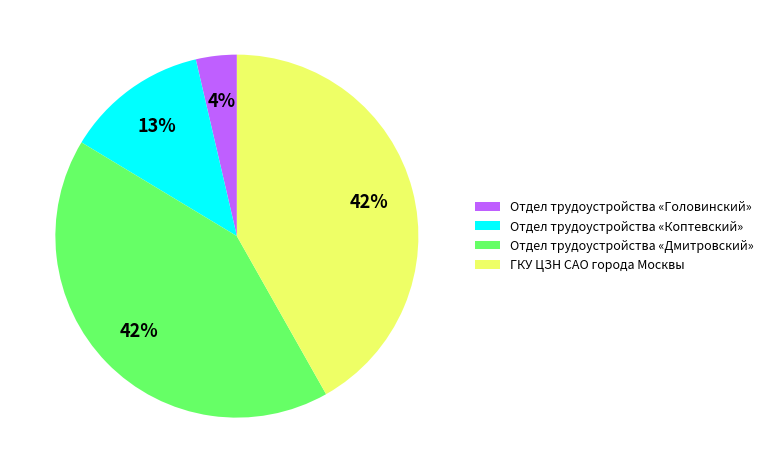

To the nearest percent, what portion does Отдел трудоустройства «Головинский» represent?

4%